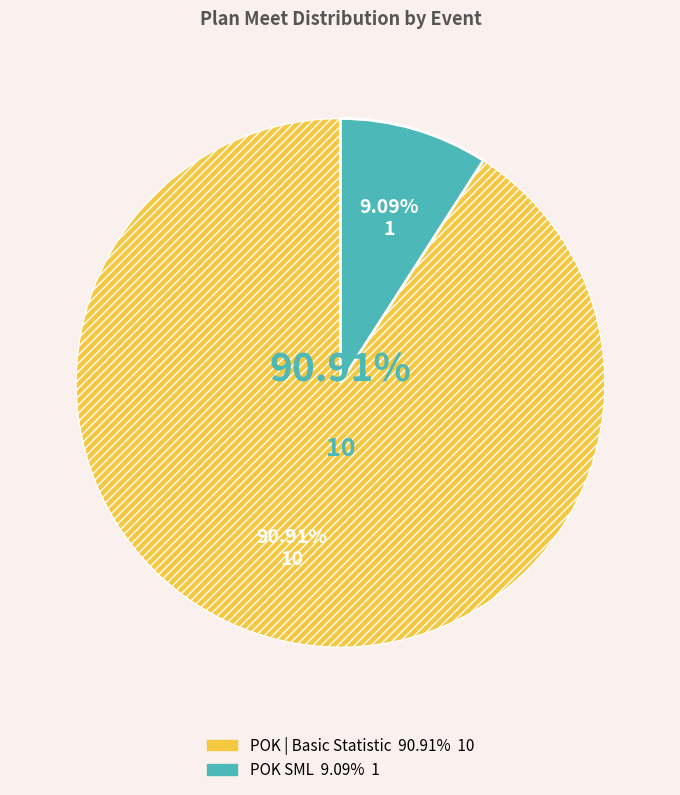

Is there a majority slice in this chart?

Yes